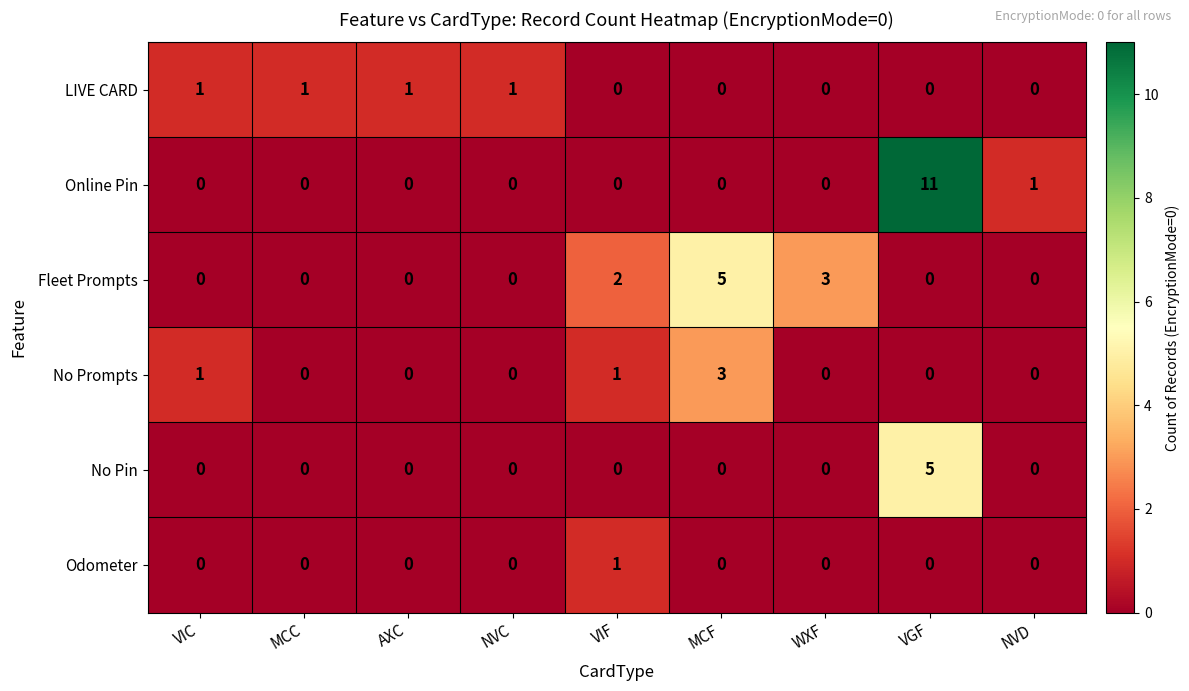

What is the sum of all No Pin values?

5